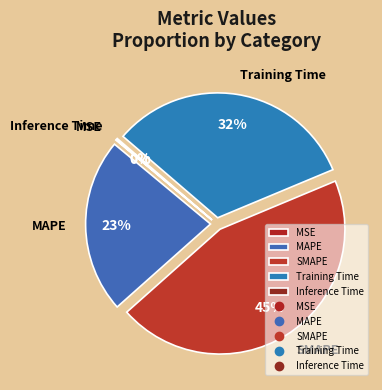

Is there any slice that represents more than half of the pie?

No